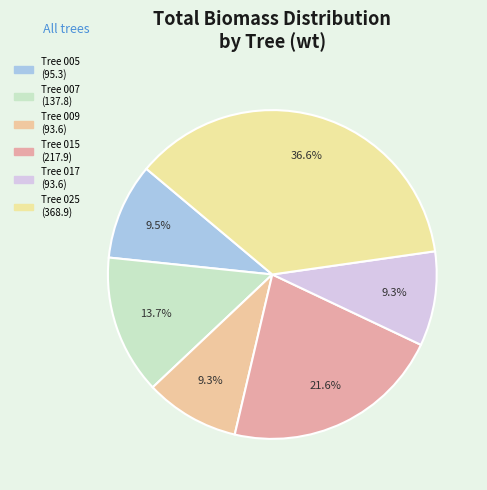

Count the number of slices in the pie.

6